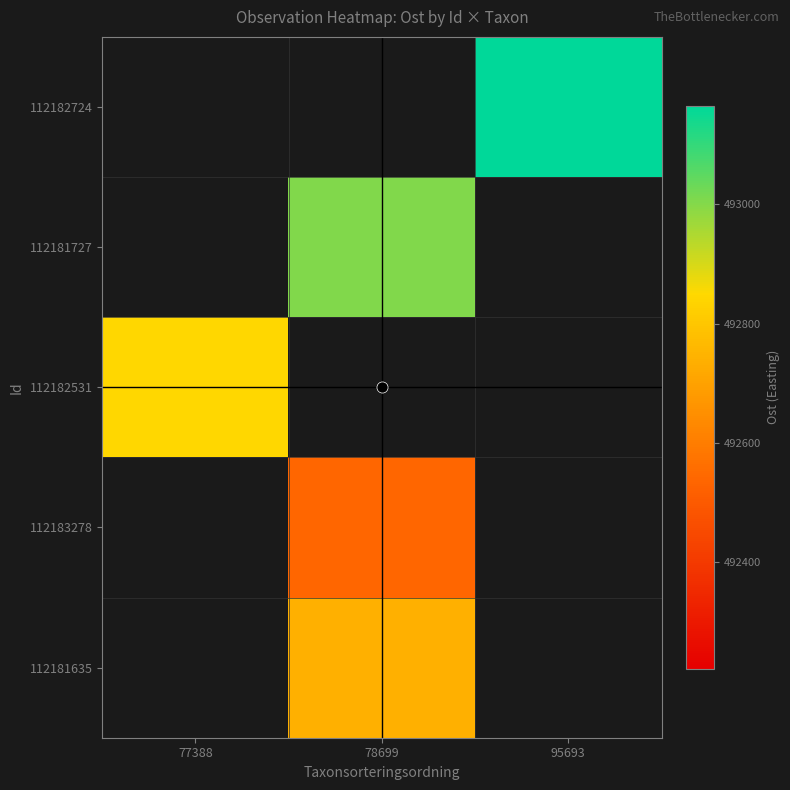

Count the number of categories in the chart.

3